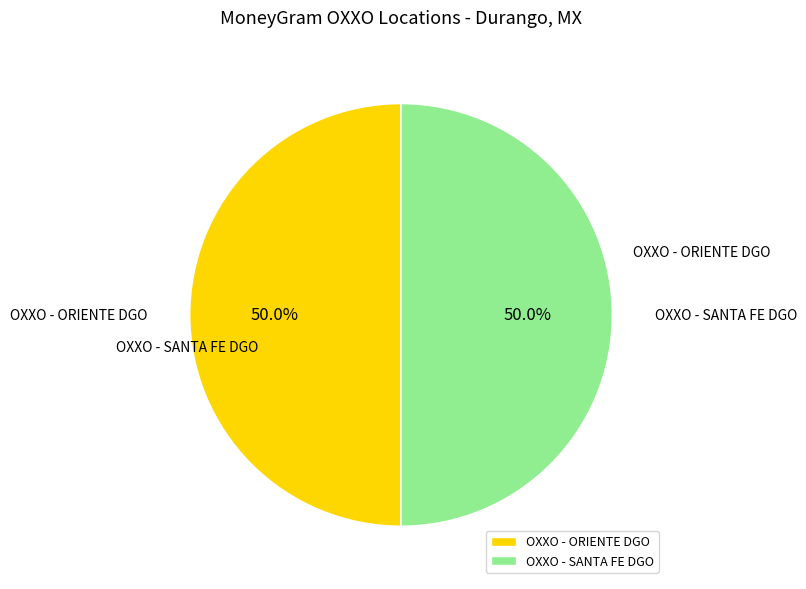

To the nearest percent, what percentage of the pie is OXXO - ORIENTE DGO?

50%